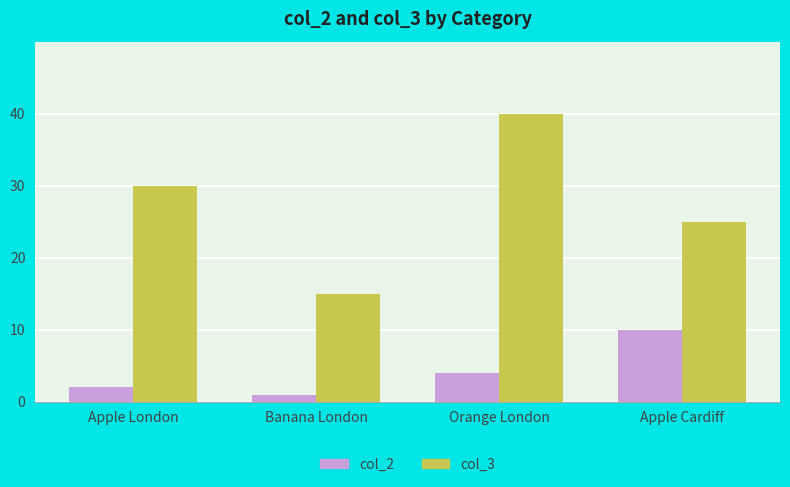

Rank the series at Banana London from lowest to highest value.

col_2, col_3